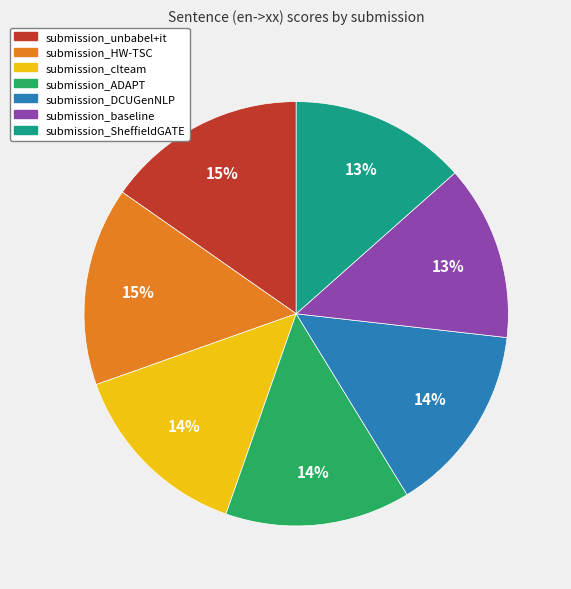

How many slices are in this pie chart?

7